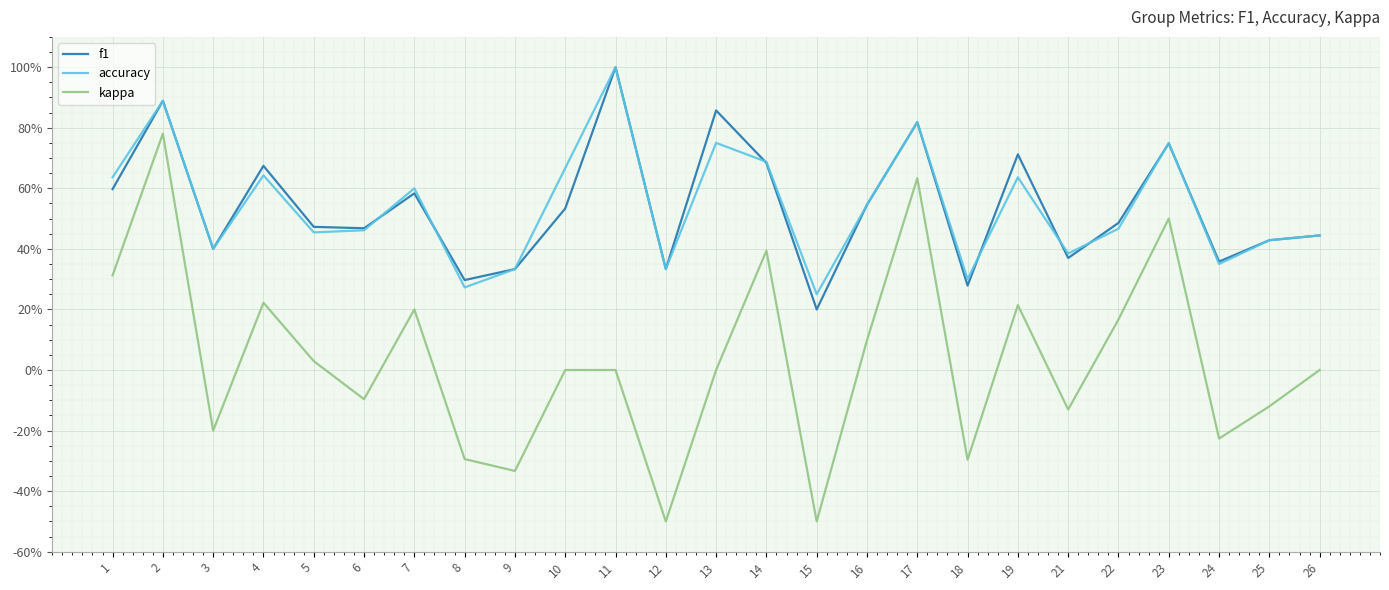

Between 12 and 3, which is larger?

3